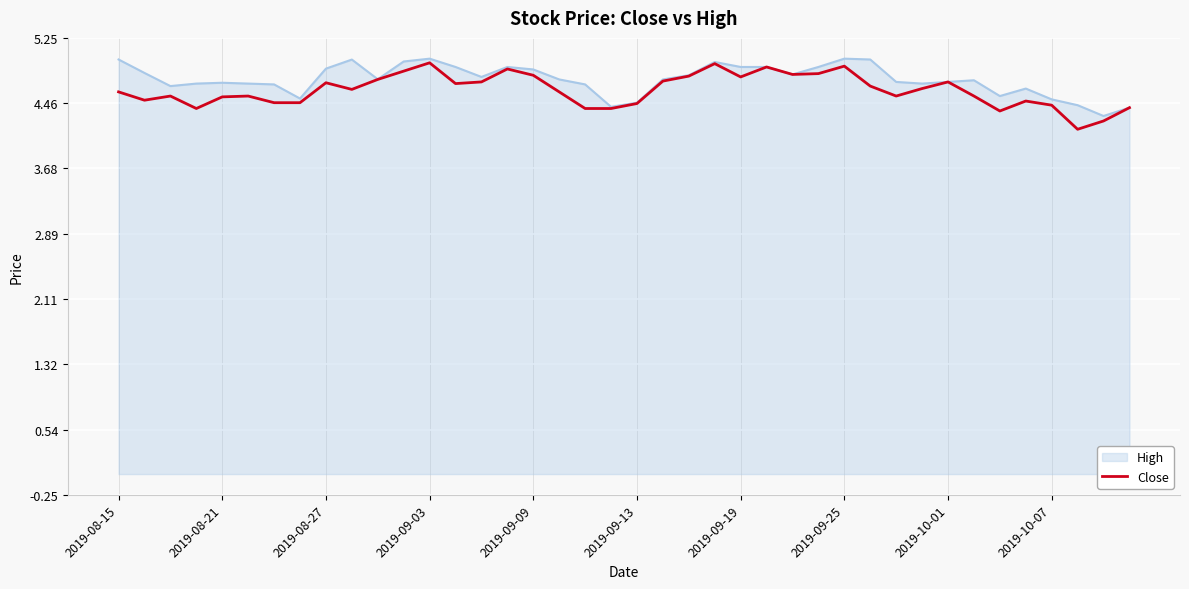

What is the minimum value shown in the chart?

4.2